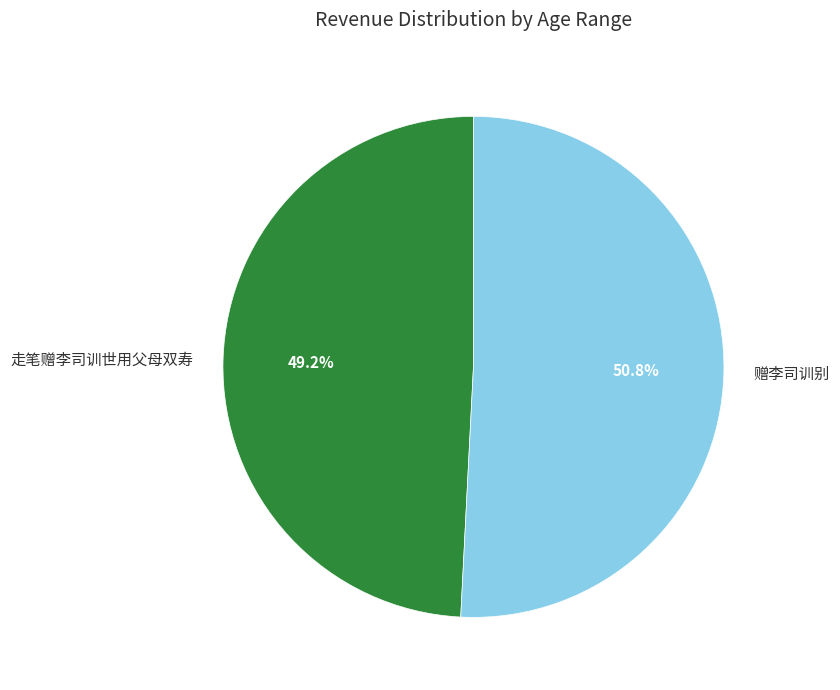

To the nearest percent, what is the difference between the 走笔赠李司训世用父母双寿 and 赠李司训别 slice percentages?

2%